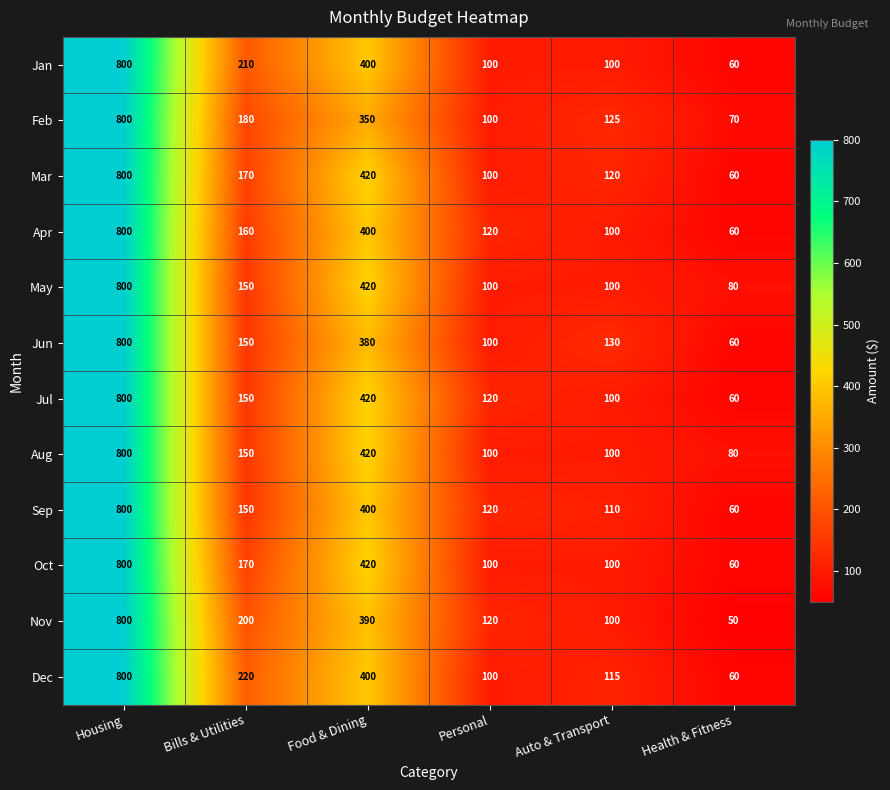

What is the sum of the Jan values at Food & Dining and Health & Fitness?

460